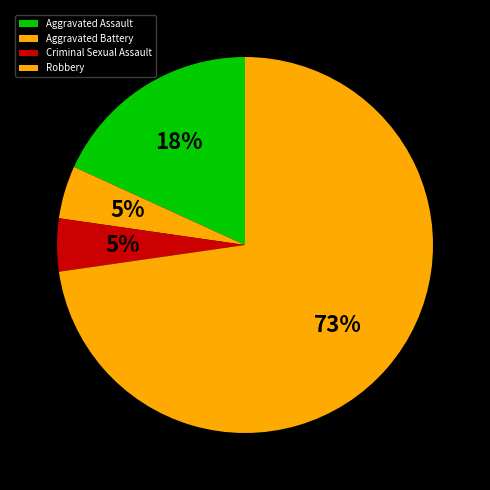

Count the number of slices in the pie.

4